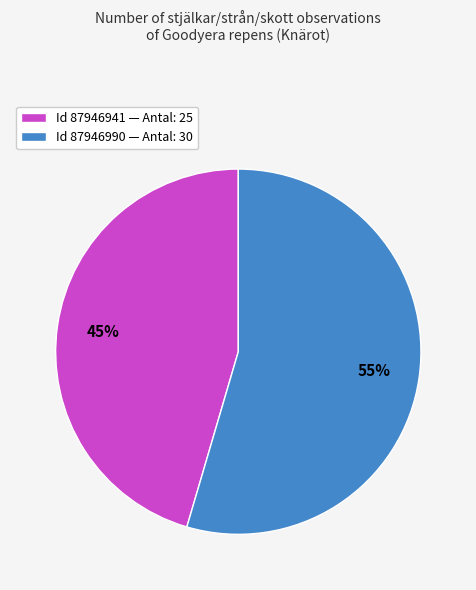

To the nearest percent, what portion does Id 87946990 — Antal: 30 represent?

55%